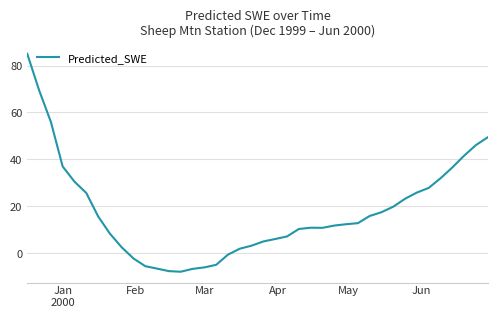

What is the greatest value displayed?

85.0